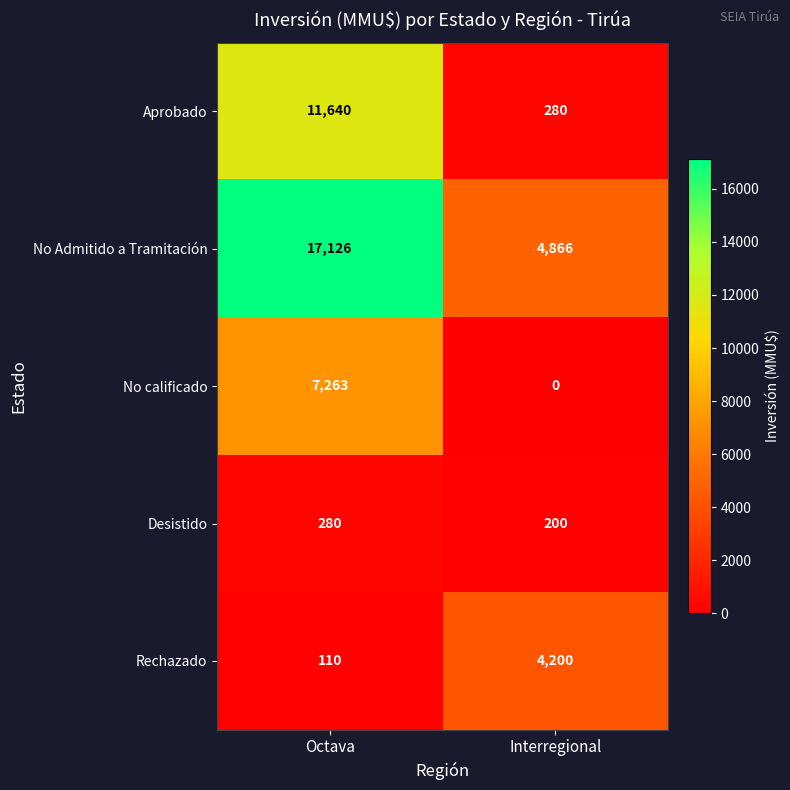

What is the total value across all series at Interregional?

9546